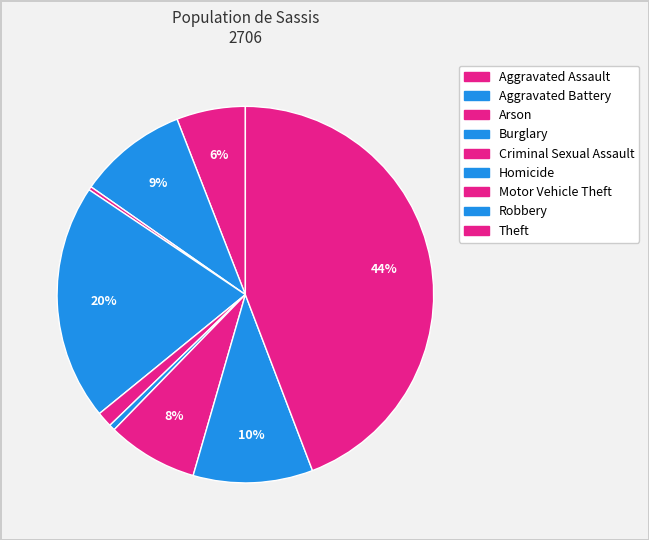

Which slice is the smallest?

Arson